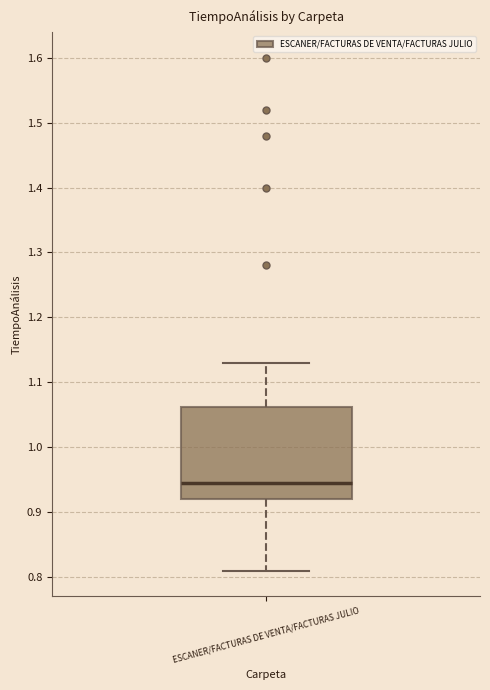

Transcribe this box plot: give where the median line is, the range the box spans, and where the two whiskers end, as read against the y-axis. The values are not printed on the chart, so give them approximately, as read against the axis.

median 0.95, box 0.92 to 1.06, whiskers 0.81 to 1.13